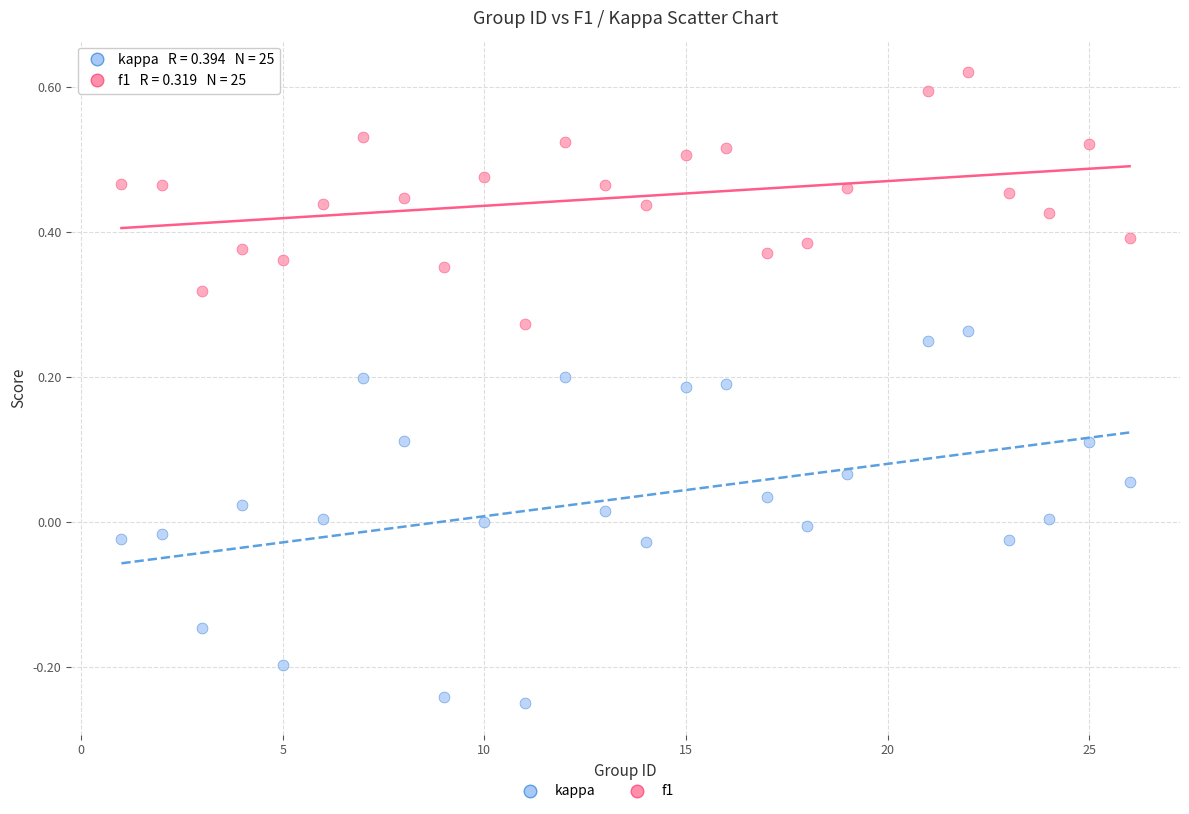

Across all data points, what is the range of Y values (max minus min)?

0.9